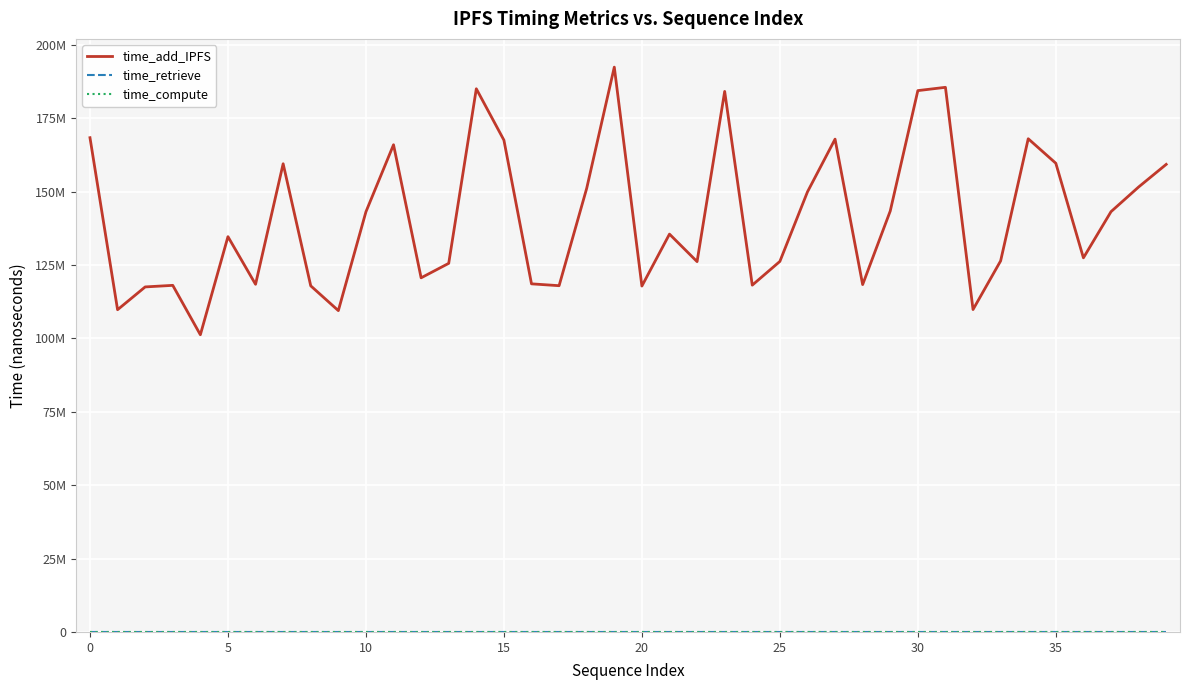

How many interior local peaks does the time_add_IPFS series have?

11